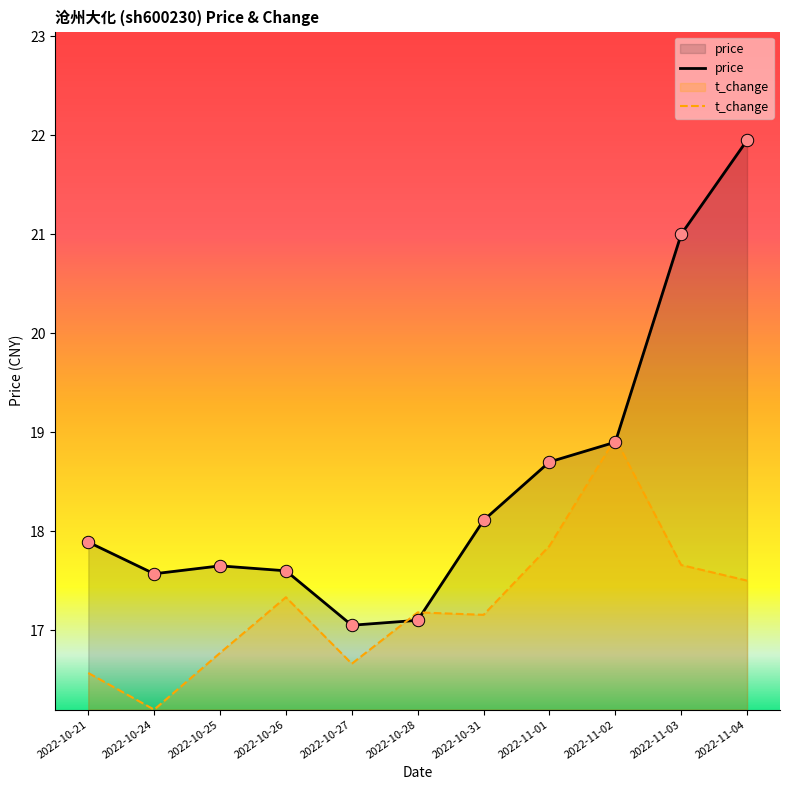

Which series has the largest Y range (max minus min)?

price